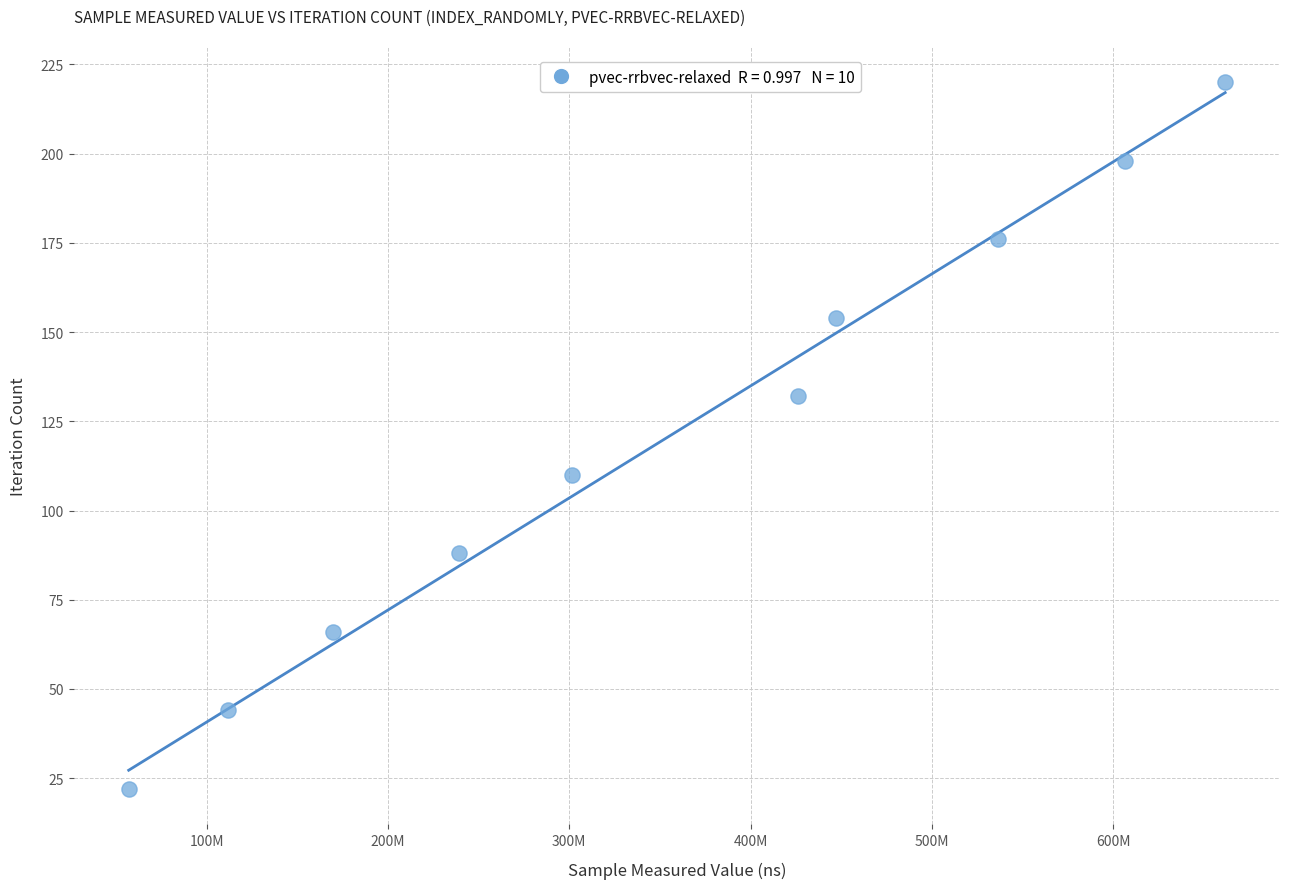

What is the range of Y values (max minus min)?

198